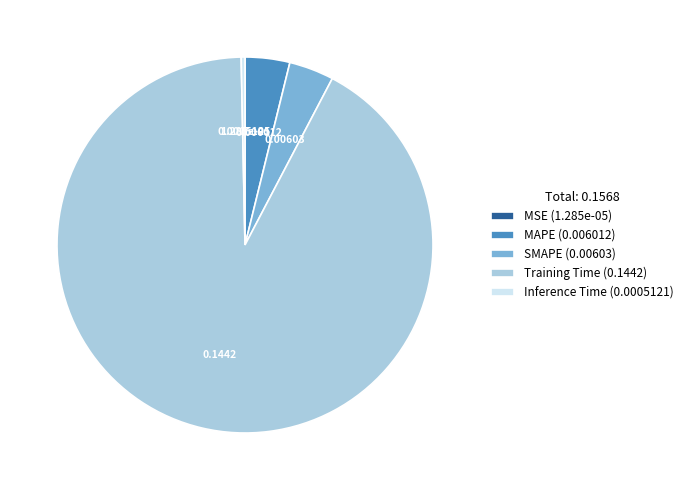

Between MAPE (0.006012) and Inference Time (0.0005121), which is larger?

MAPE (0.006012)